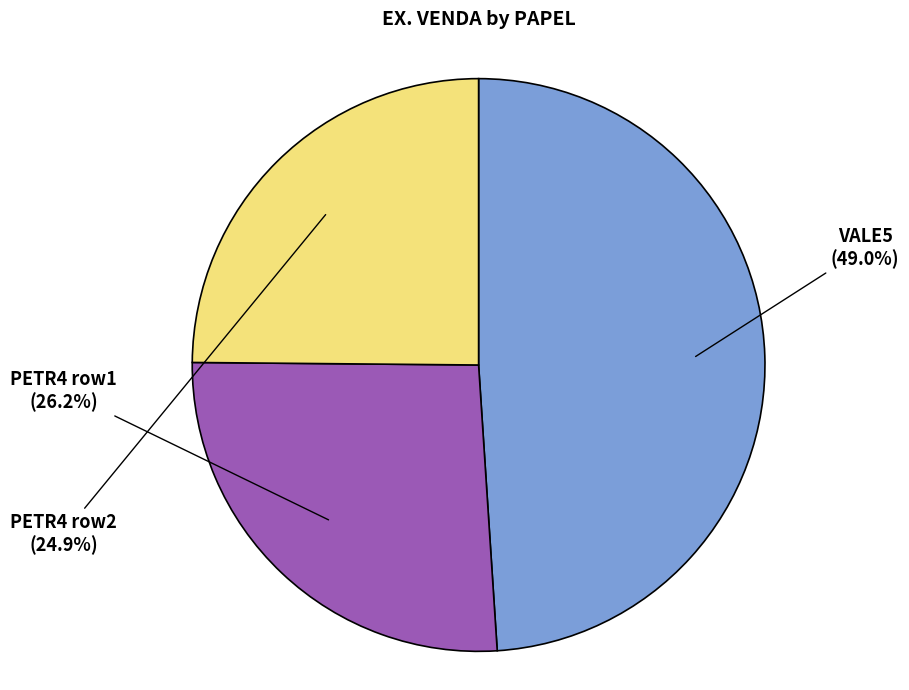

What percentage do PETR4 row1 and VALE5 together represent?

75.1%